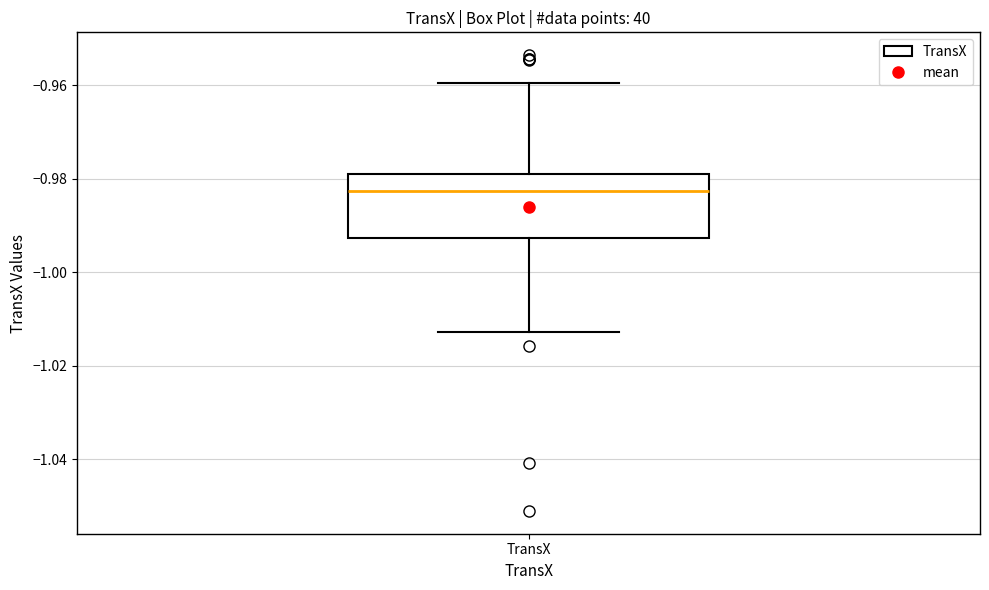

Where is the lower edge of the box for TransX on the y-axis? The values are not printed on the chart, so give them approximately, as read against the axis.

-0.992